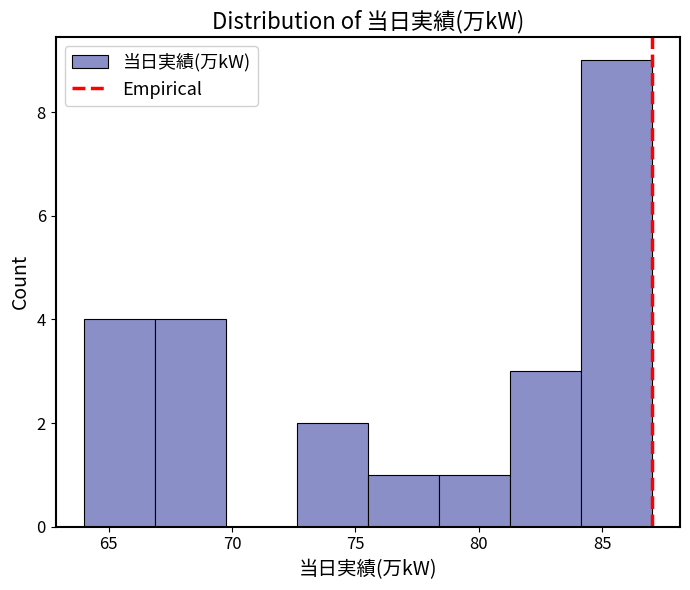

Which range on the x-axis has the tallest bar?

84.0 to 87.0